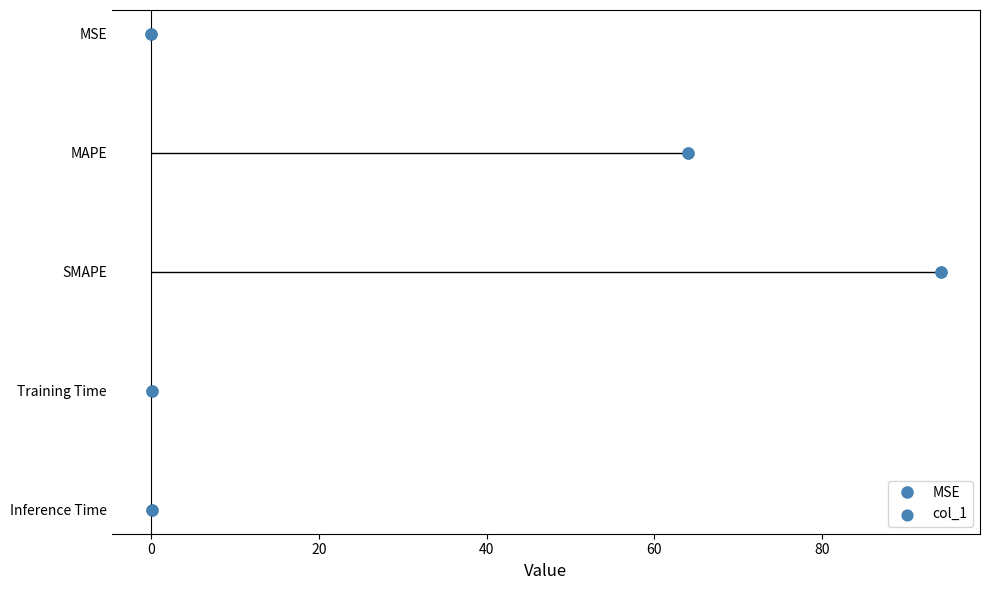

Between 0 and 40, which is larger?

40